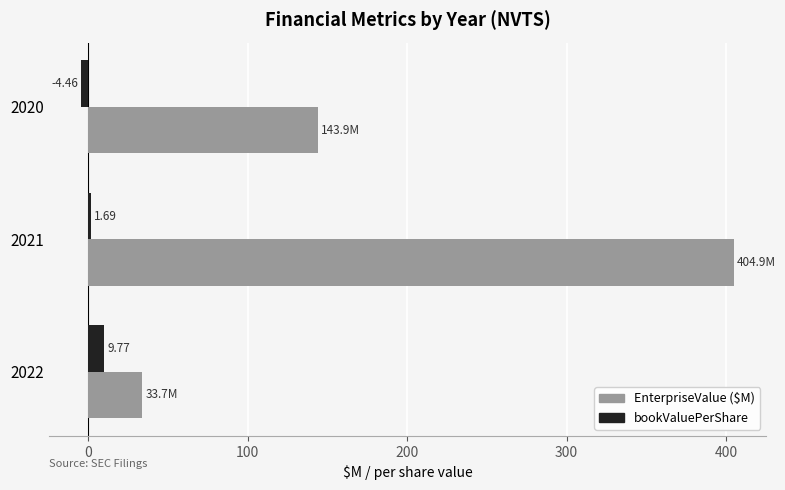

What is the total value across all series at 2020?

139.4